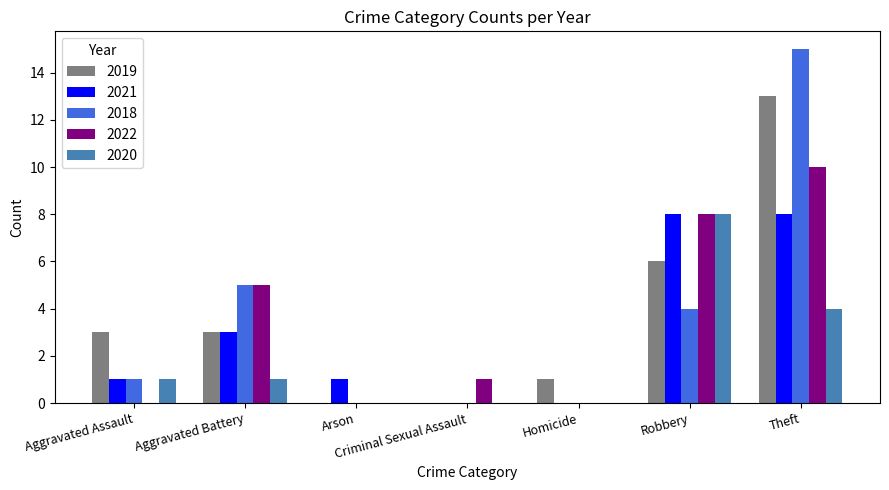

What is the sum of all 2019 values?

26